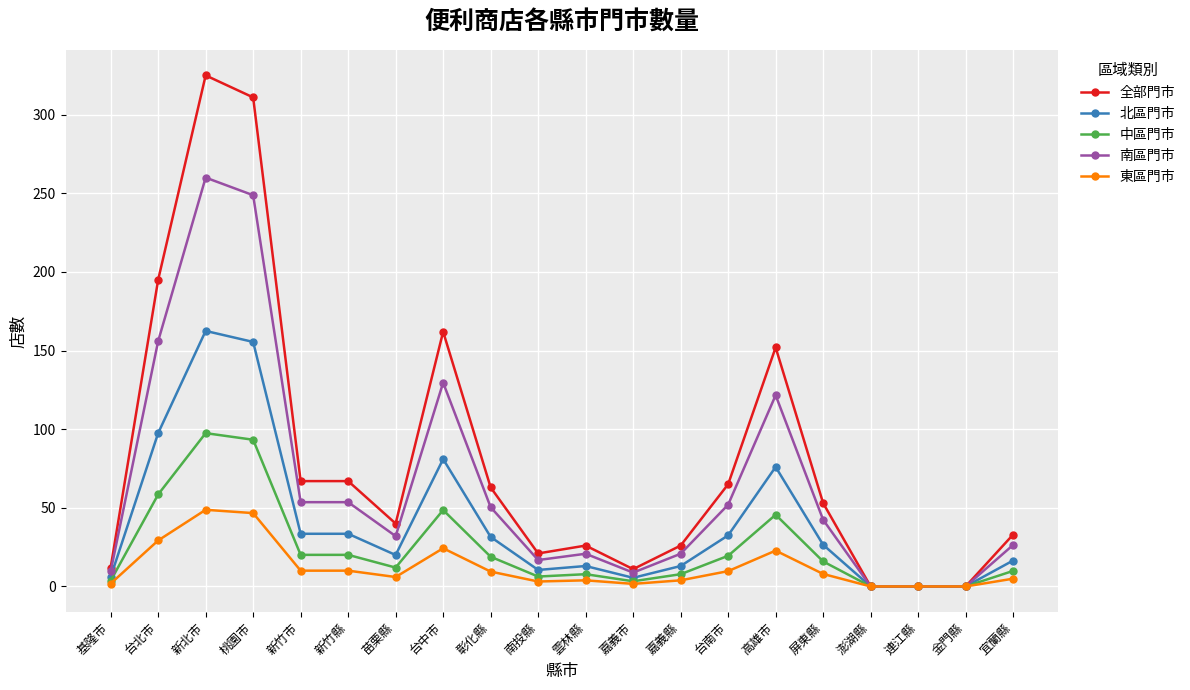

How many lines are shown in the chart?

5